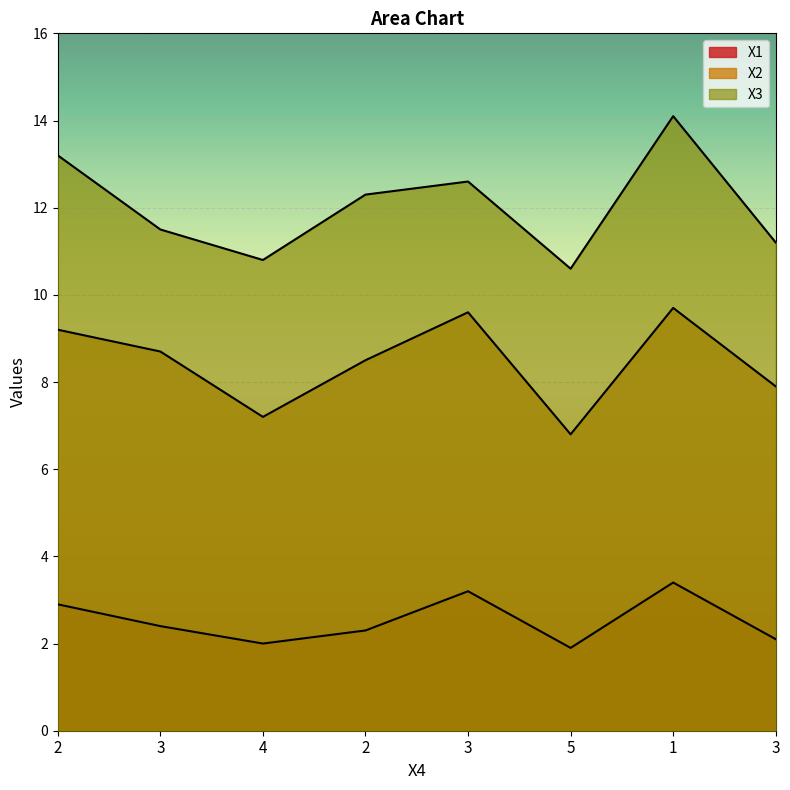

What is the difference between the maximum and minimum values in the X3 series?

3.5